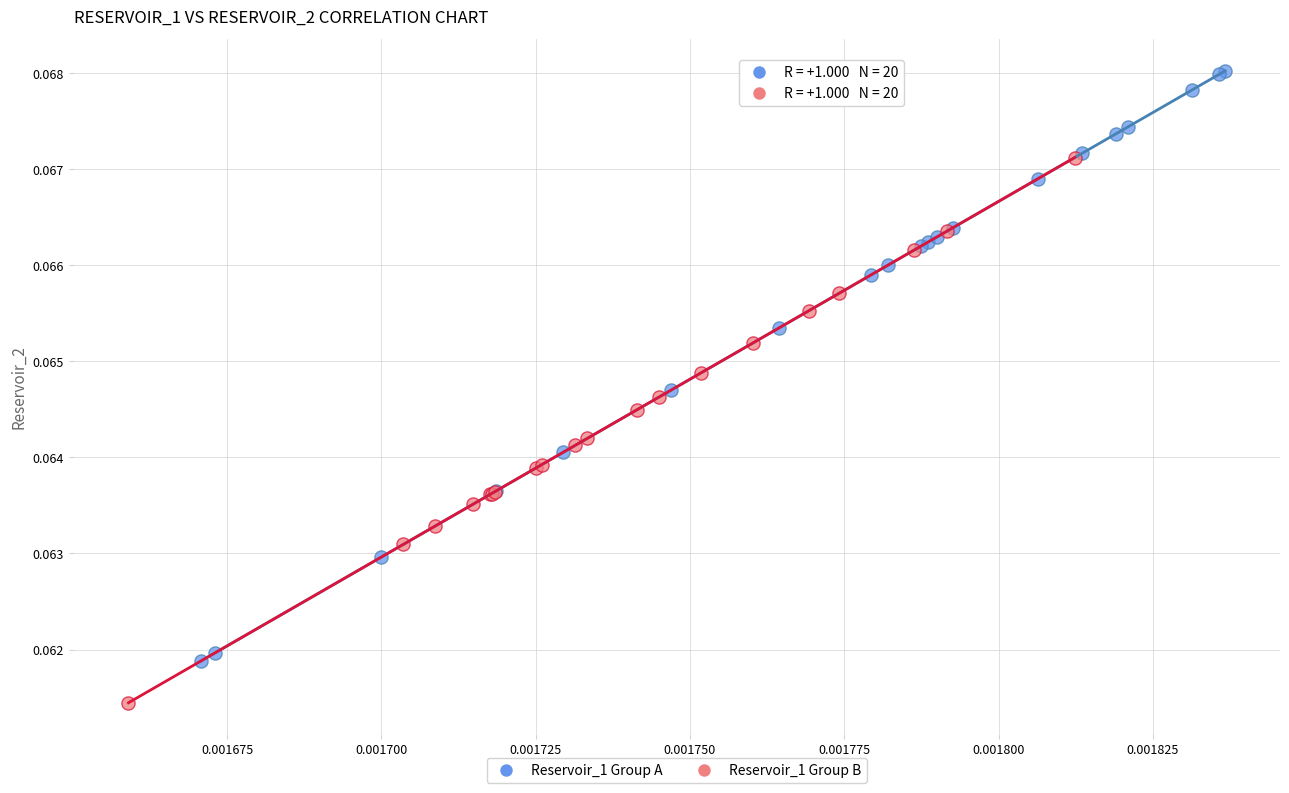

Which series has the largest Y range (max minus min)?

Reservoir_1 Group A